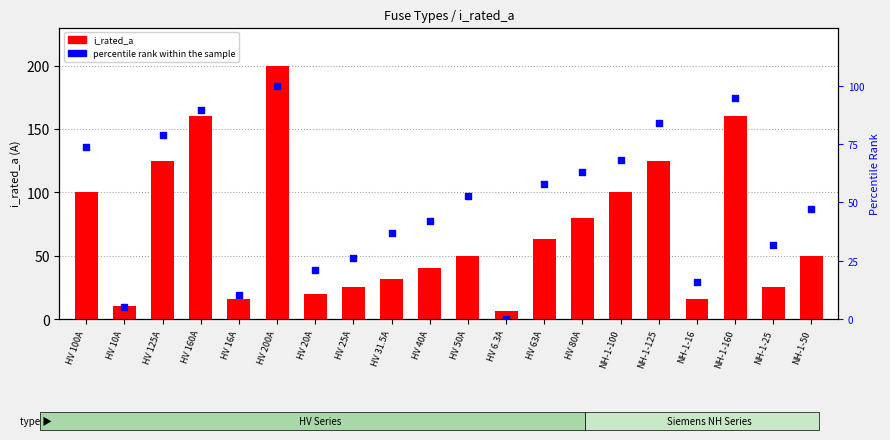

Which series reaches the minimum Y coordinate?

percentile rank within the sample